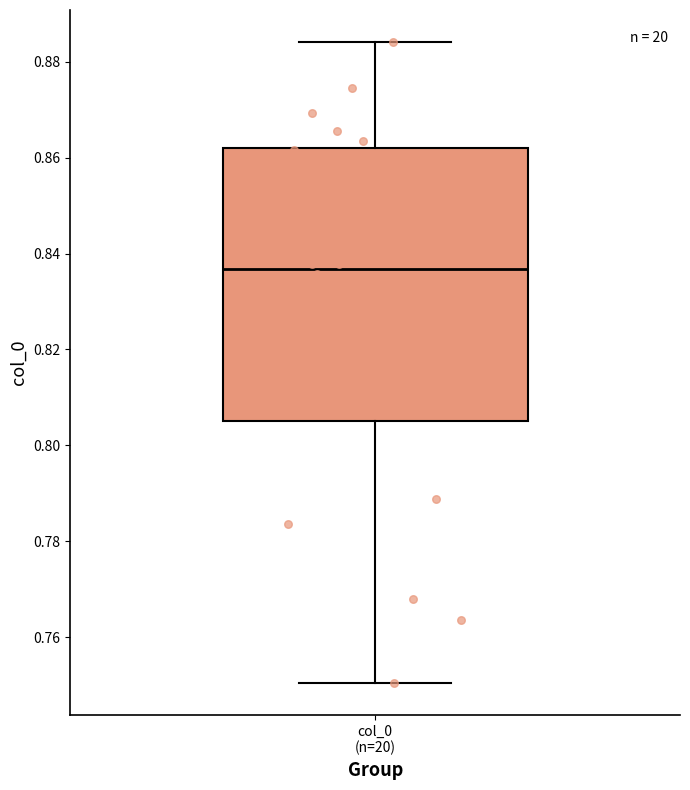

Read this box plot against the y-axis: the position of the median line, the range covered by the box, and the ends of both whiskers. The values are not printed on the chart, so give them approximately, as read against the axis.

median 0.836, box 0.806 to 0.862, whiskers 0.750 to 0.884